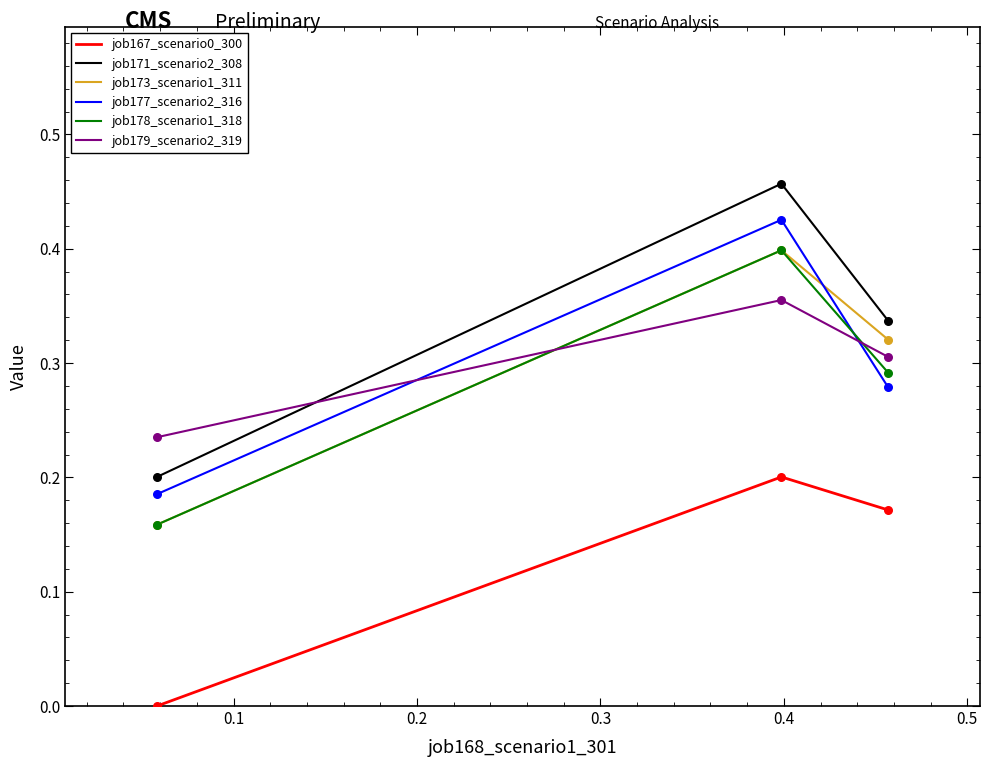

Which series has the widest spread of values?

job171_scenario2_308